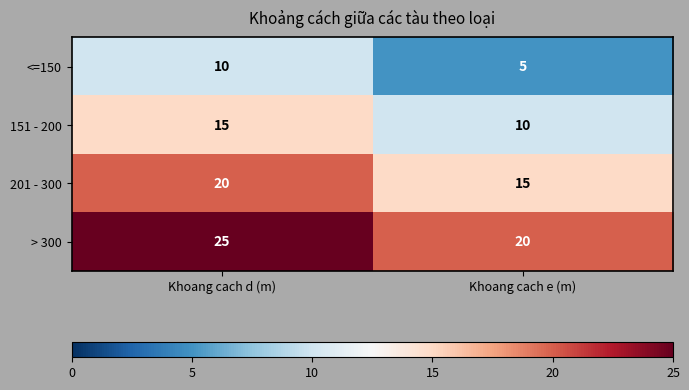

How many categories are shown in the chart?

2